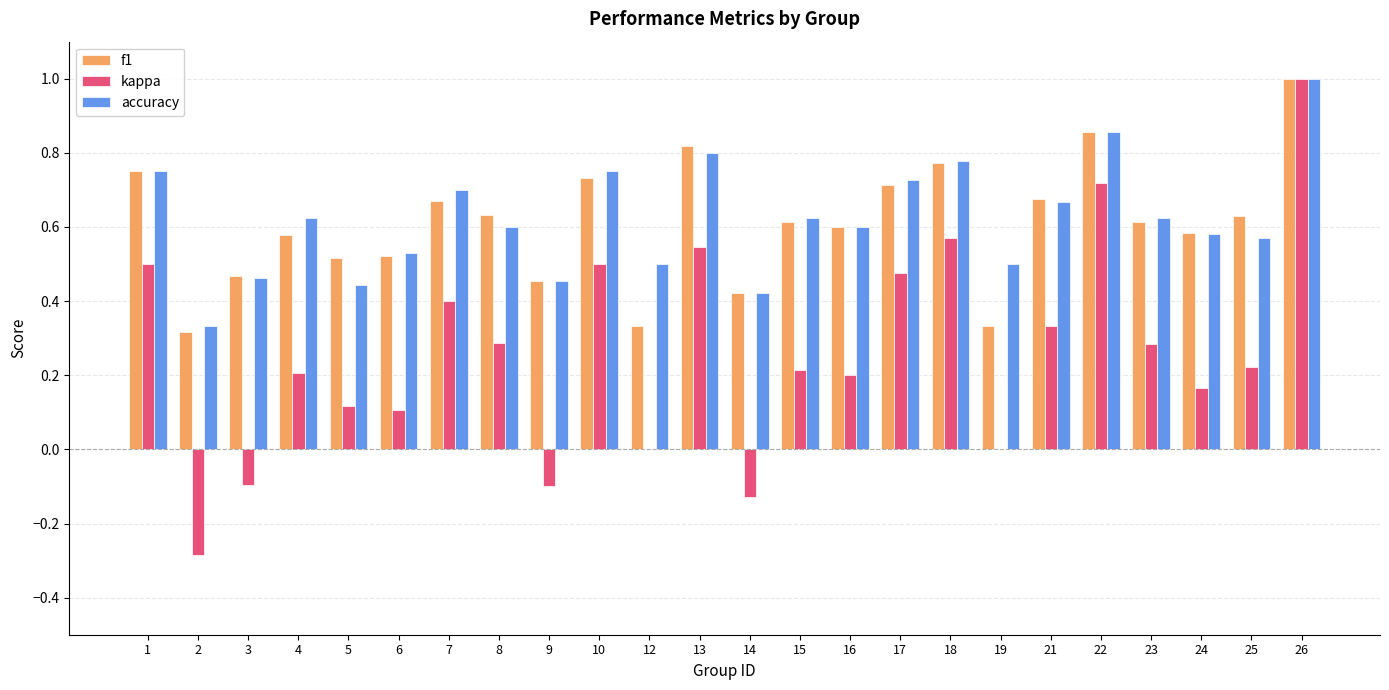

True or false: f1 has a value of 0.6 at 8.

True